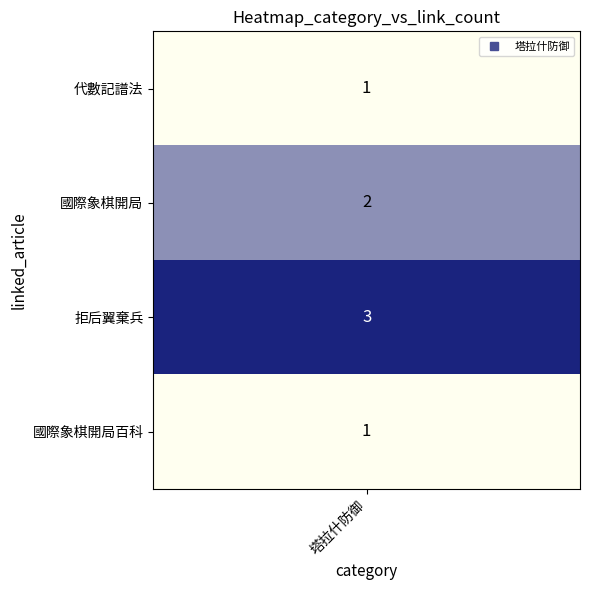

What is the ratio of the value at 代數記譜法 to the value at 國際象棋開局百科?

1.0